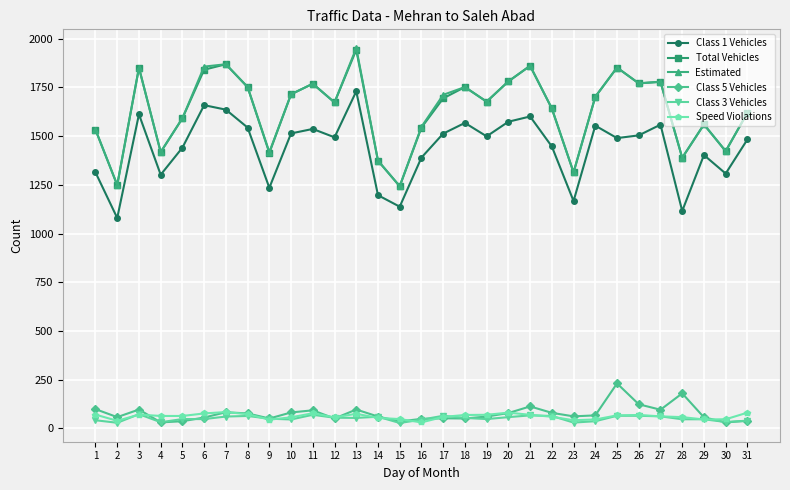

True or false: Class 3 Vehicles and Total Vehicles intersect in this chart.

False